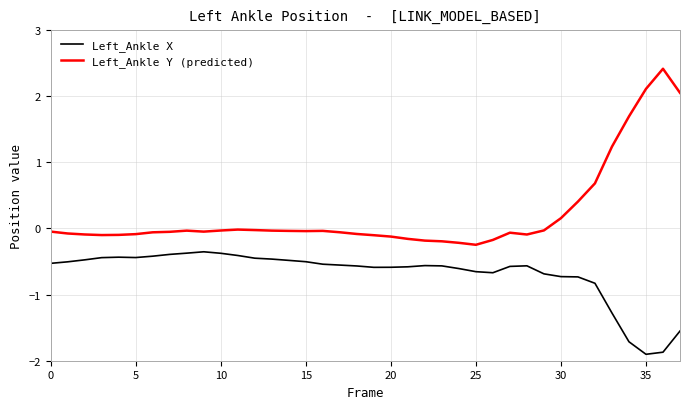

What is the smallest value displayed?

-1.9